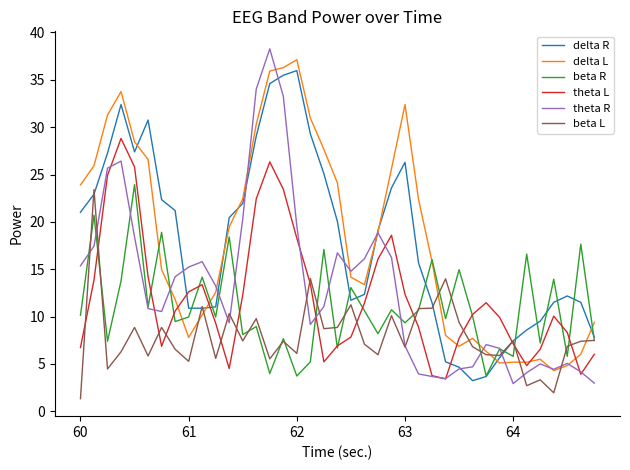

True or false: beta L and theta R intersect in this chart.

True